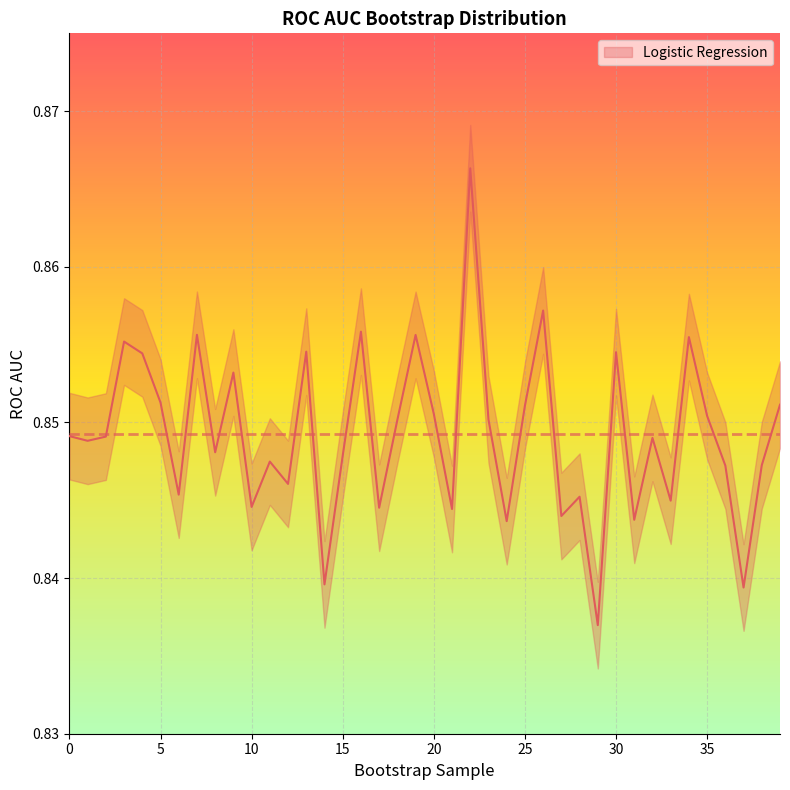

Where is the first local minimum?

1